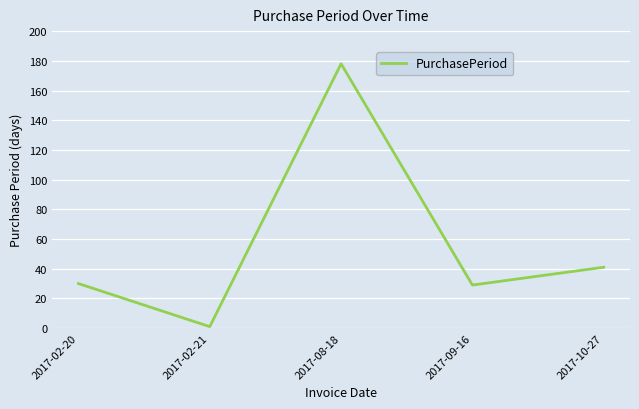

Reading left to right, list all the values displayed in this chart.

2017-02-20=30	2017-02-21=1	2017-08-18=178	2017-09-16=29	2017-10-27=41